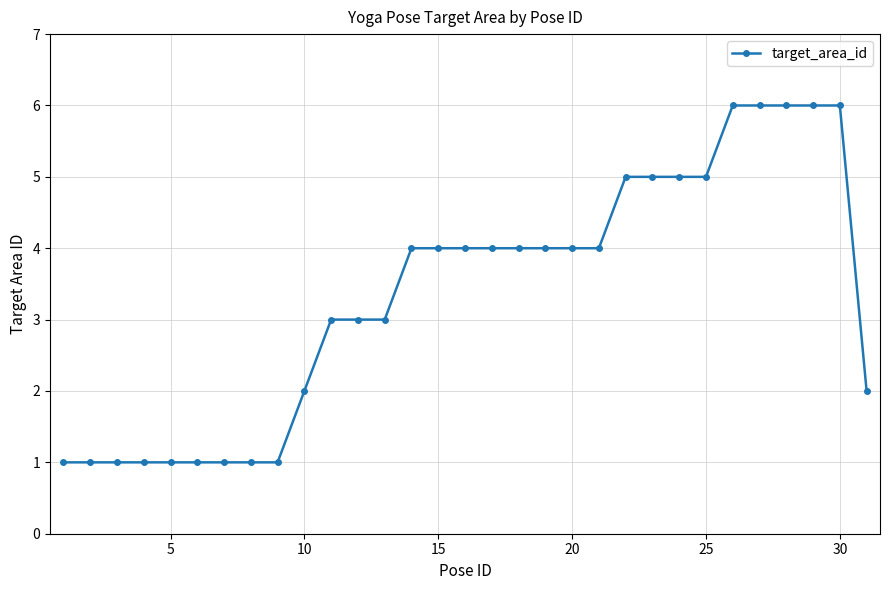

Reading right to left, what are all the values shown in this chart?

2	6	6	6	6	6	5	5	5	5	4	4	4	4	4	4	4	4	3	3	3	2	1	1	1	1	1	1	1	1	1